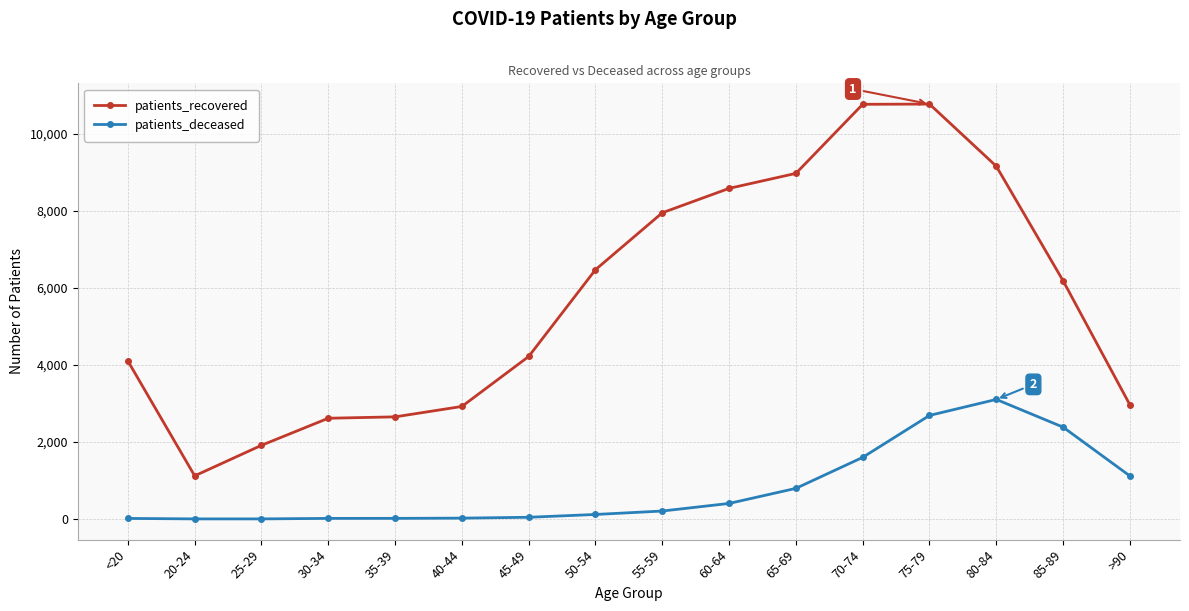

Where is the first local minimum for patients_recovered?

20-24